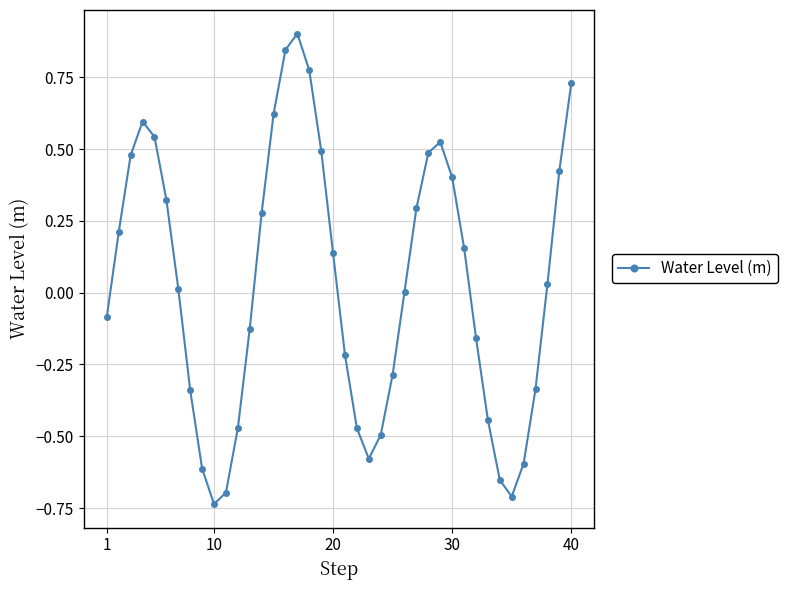

What is the sum of all values?

1.3